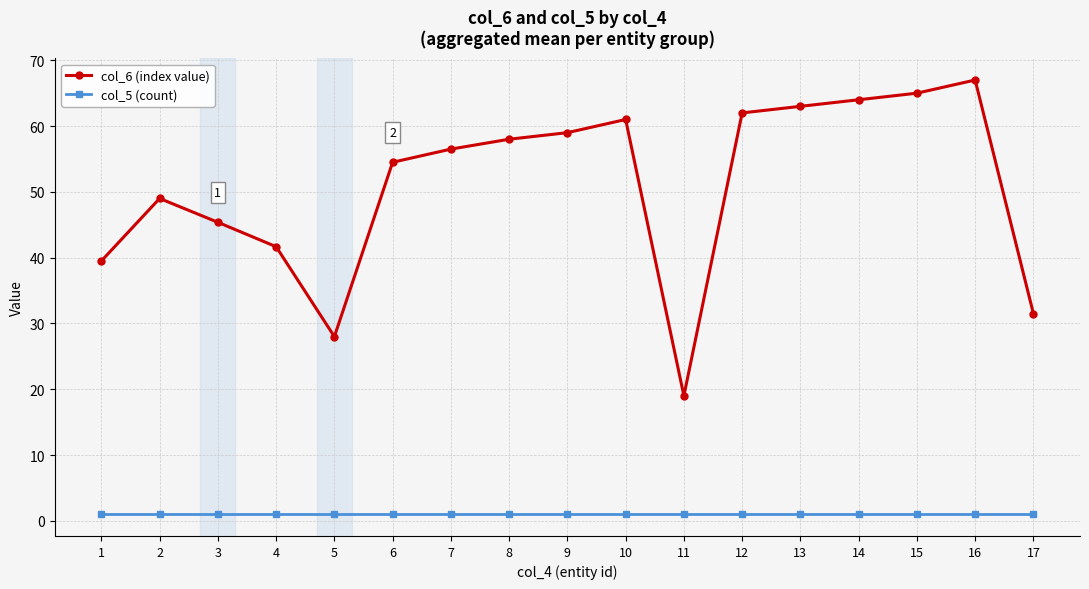

What is the difference between the highest and lowest values at 16?

66.0